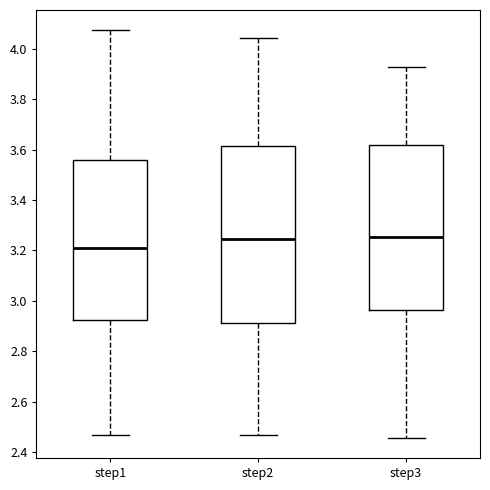

Which box has the lowest median line?

step1